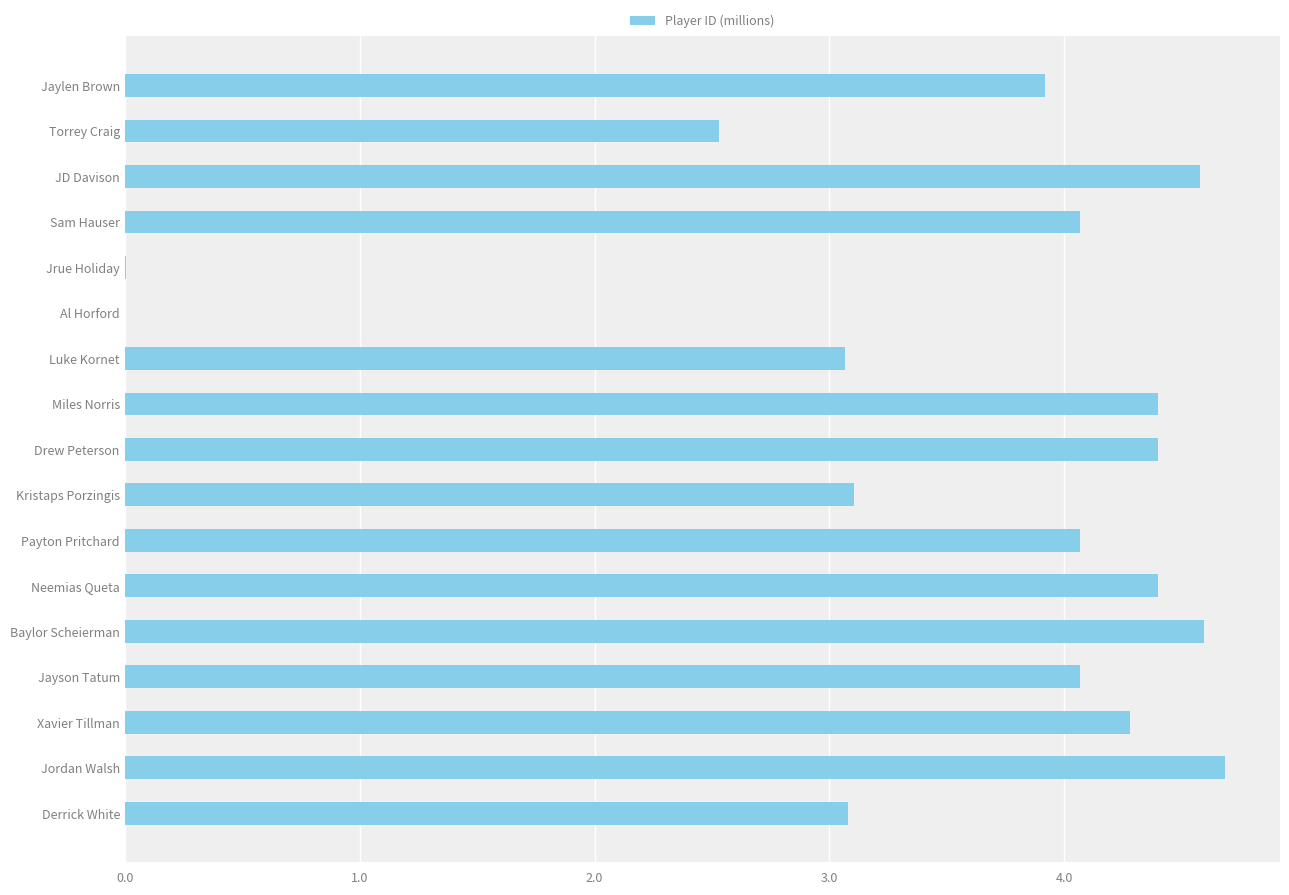

What is the maximum value shown in the chart?

4.7